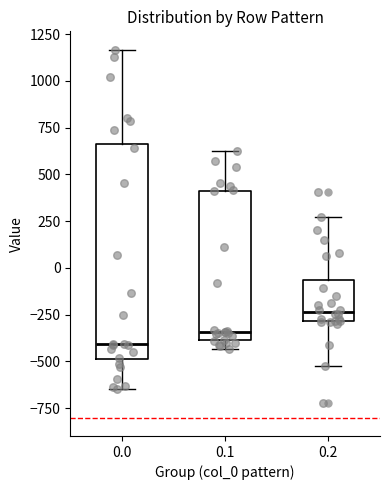

Reading left to right, read every box against the y-axis: the position of its median line, the range the box covers, and the ends of its whiskers. The values are not printed on the chart, so give them approximately, as read against the axis.

0.0: median -400, box -500 to 650, whiskers -650 to 1150
0.1: median -350, box -400 to 400, whiskers -450 to 650
0.2: median -250, box -300 to -50, whiskers -500 to 250